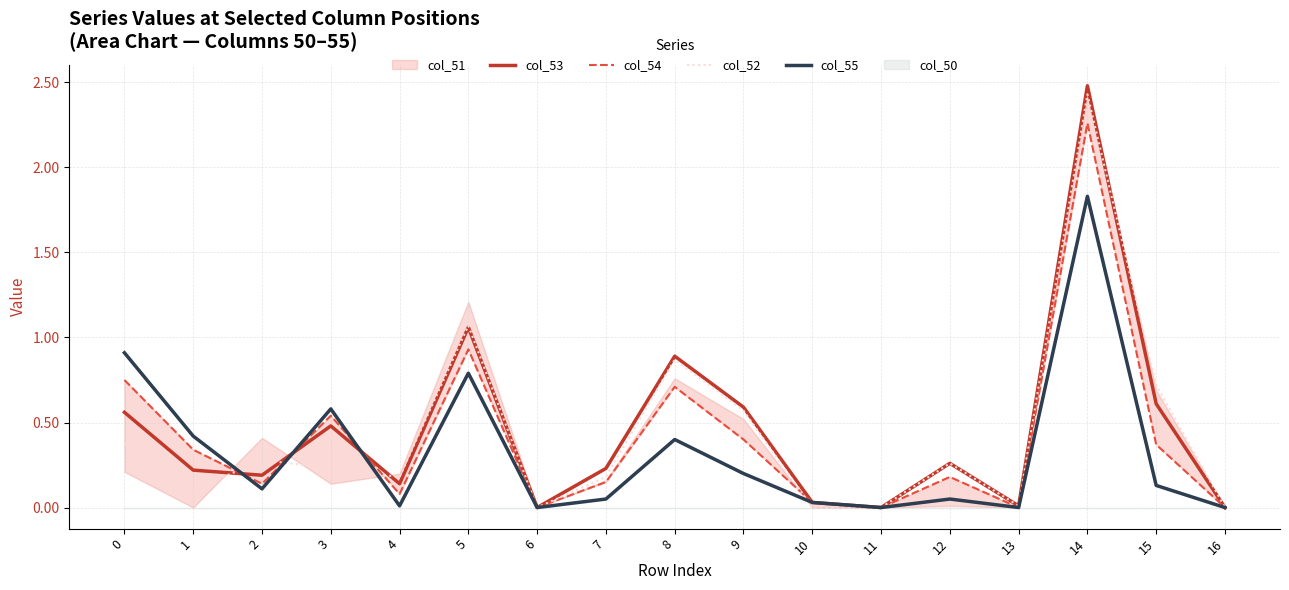

At which label does col_53 reach its peak?

14